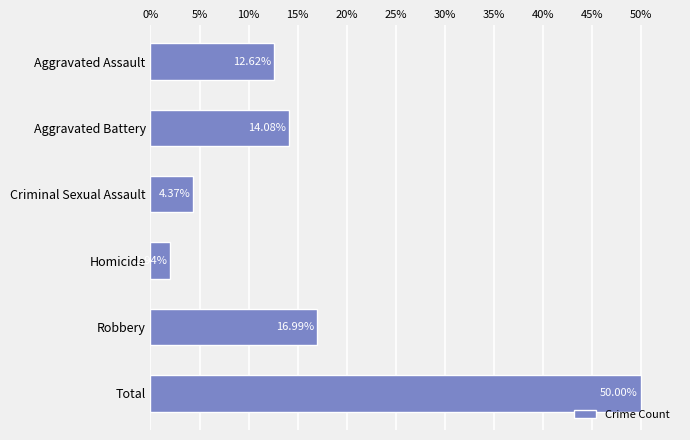

Where is the data nearest to the value 25?

Robbery